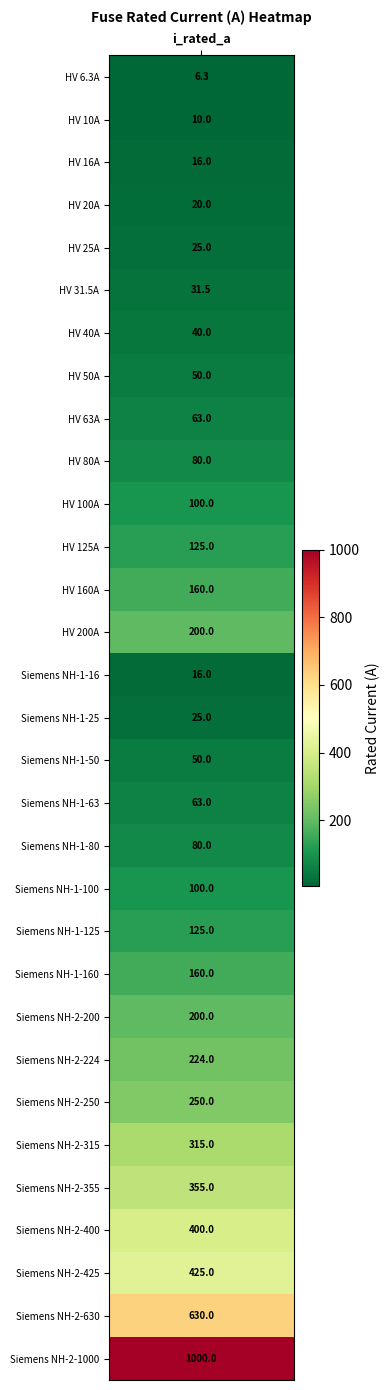

Where does the data first go above 100?

11